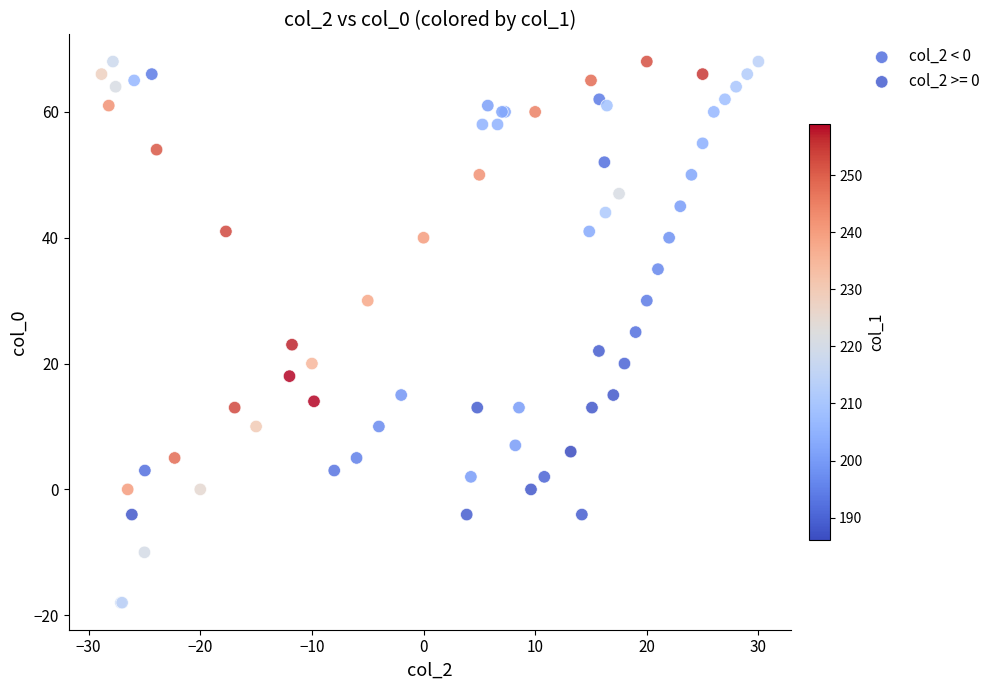

Which series has the largest Y range (max minus min)?

col_2 < 0